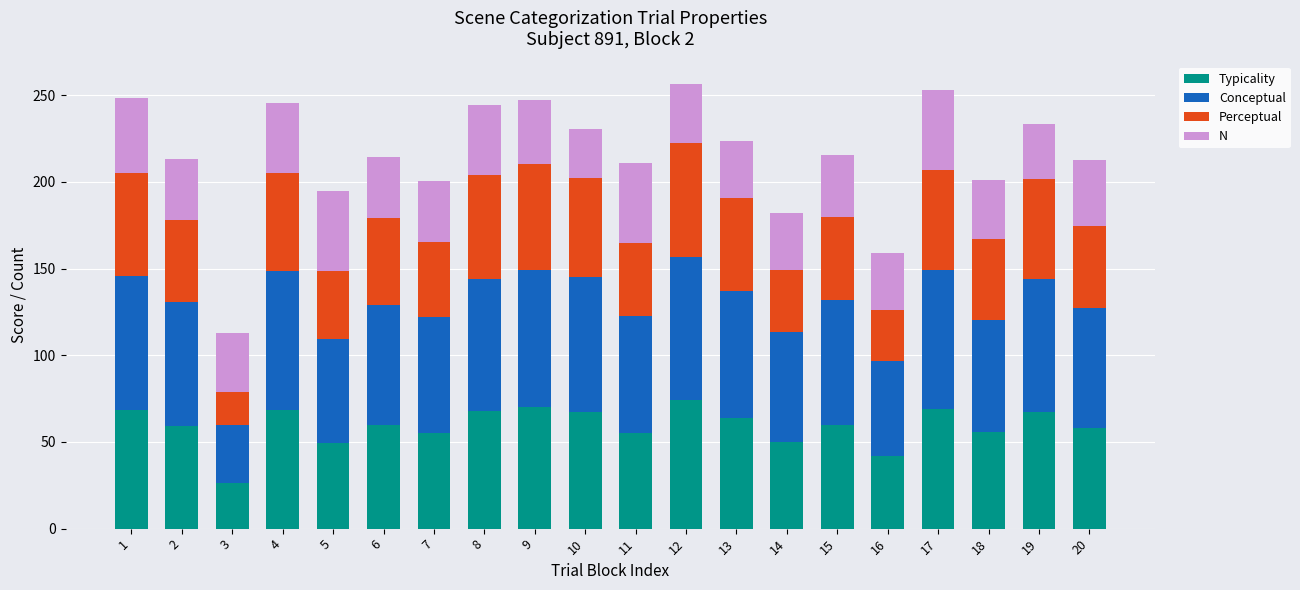

At which label does Typicality first exceed 59?

1